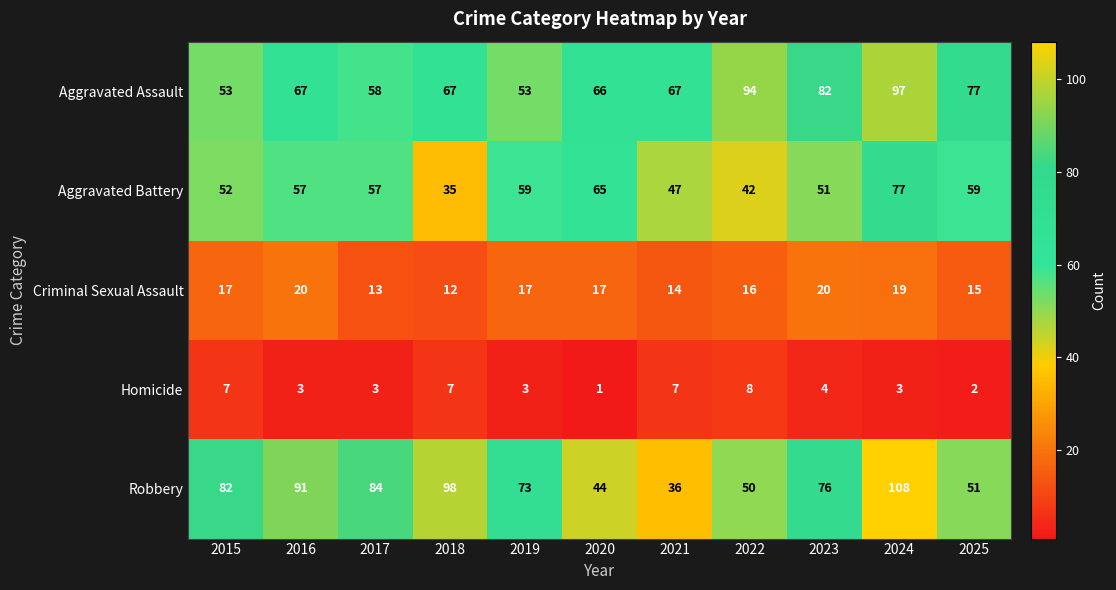

The Aggravated Assault series shows 115 at 2021. True or false?

False